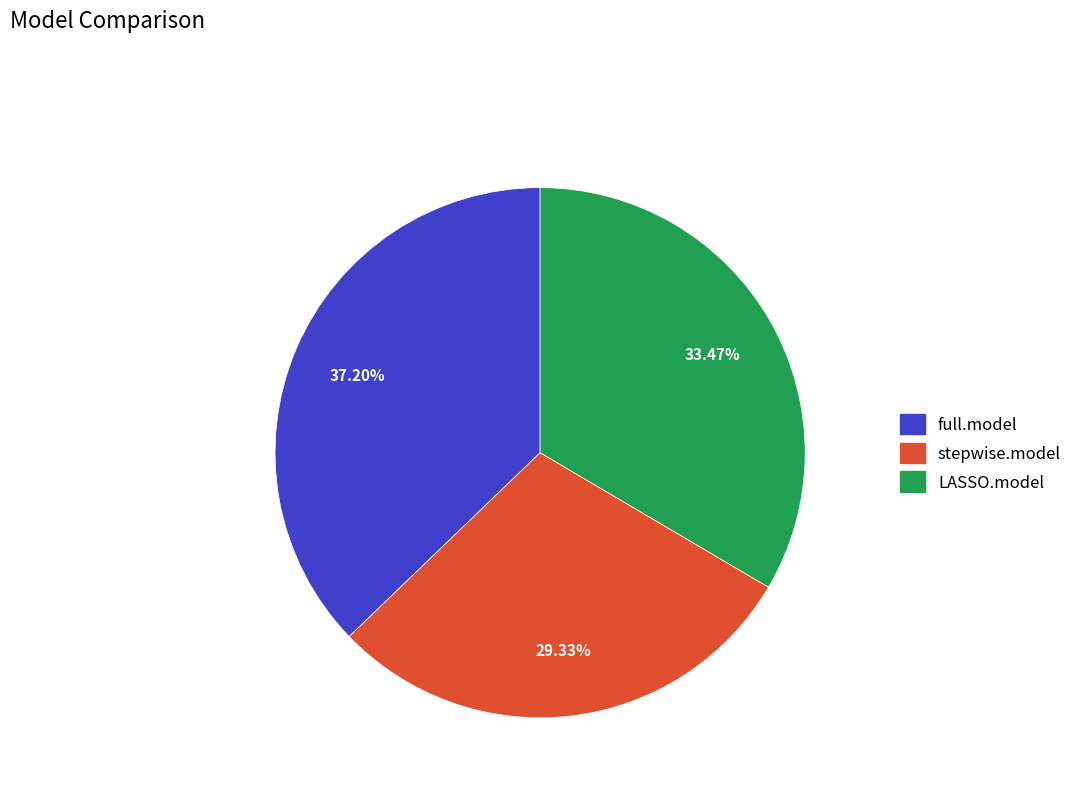

Count the number of slices in the pie.

3